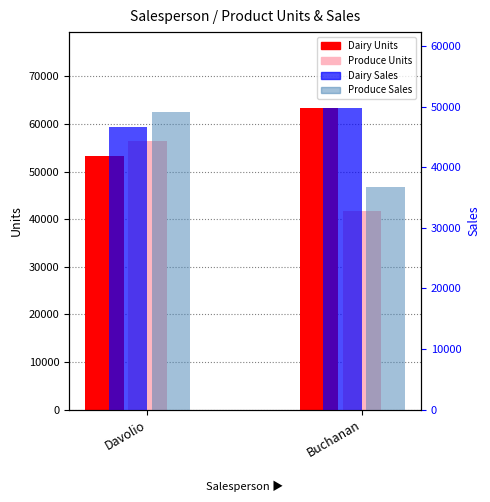

Which category has the highest value across all series?

Buchanan